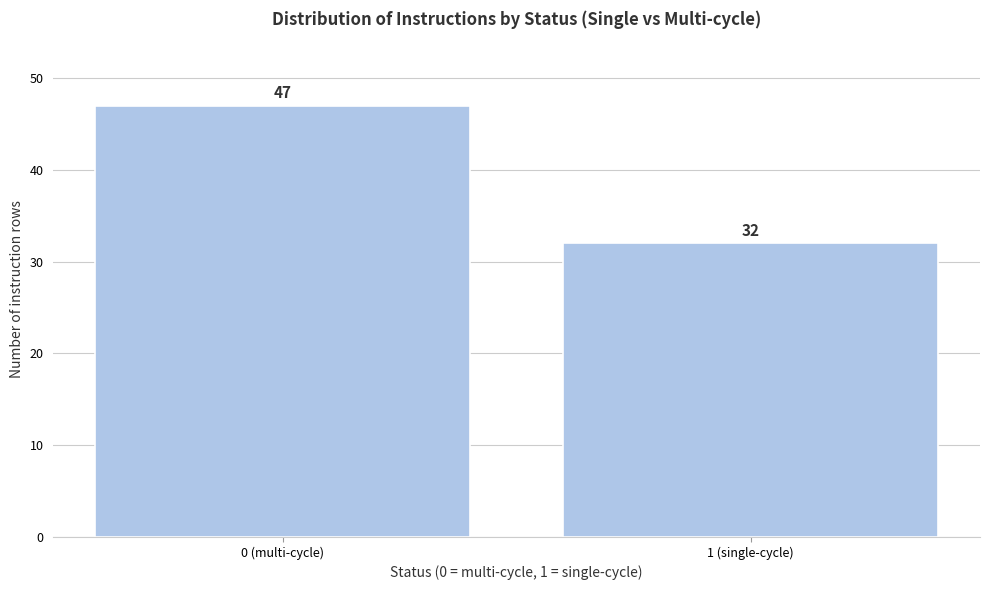

Reading left to right, what are all the values shown in this chart?

0 (multi-cycle)=47	1 (single-cycle)=32